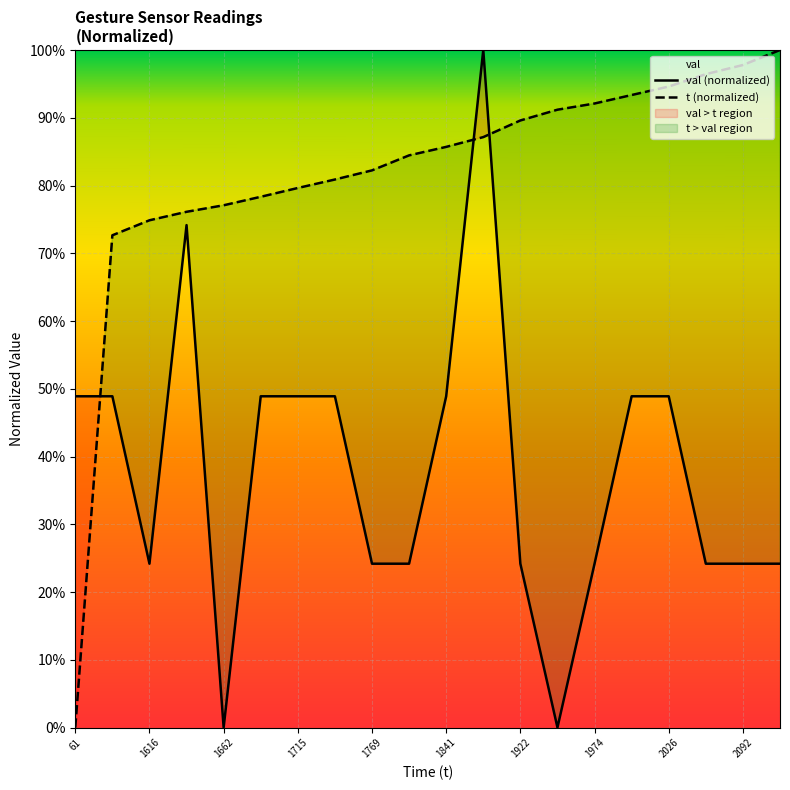

Where do val (normalized) and t (normalized) first cross each other?

61 and 1616